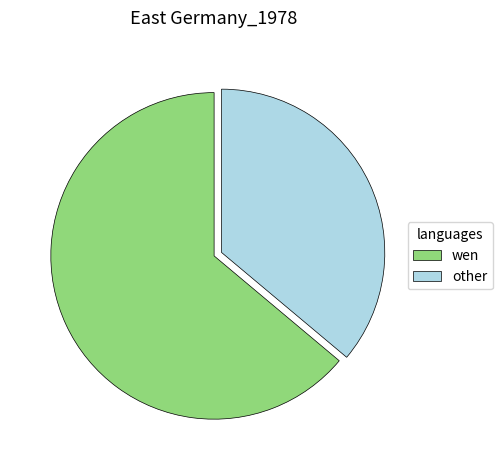

How many slices are in this pie chart?

2